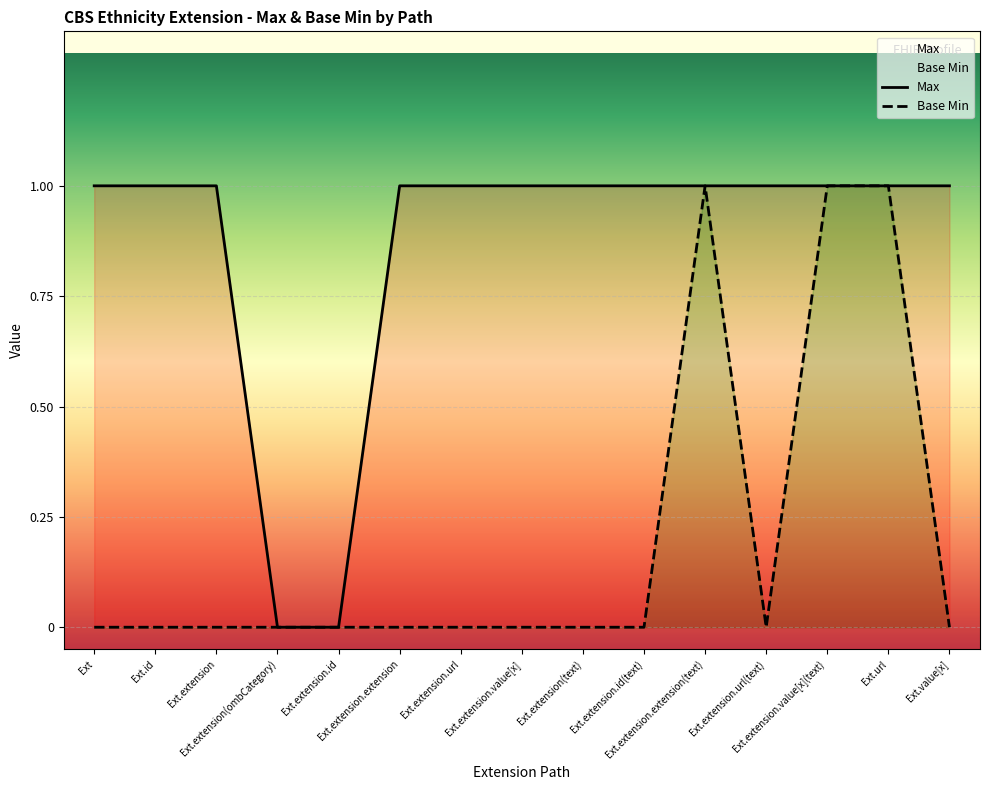

What is the average value of the Max series?

1